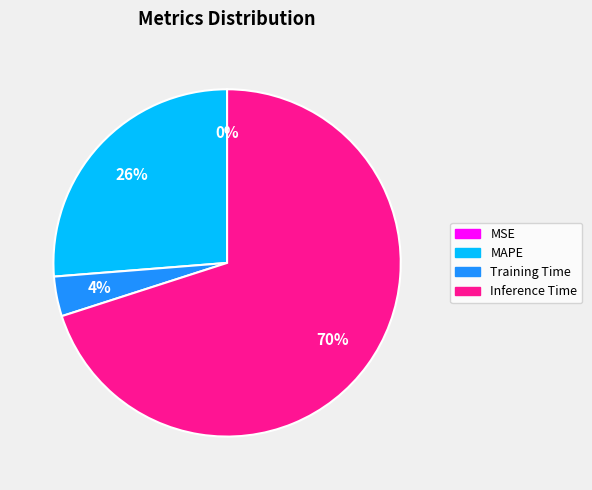

To the nearest percent, what is the difference between the MAPE and Inference Time slice percentages?

44%